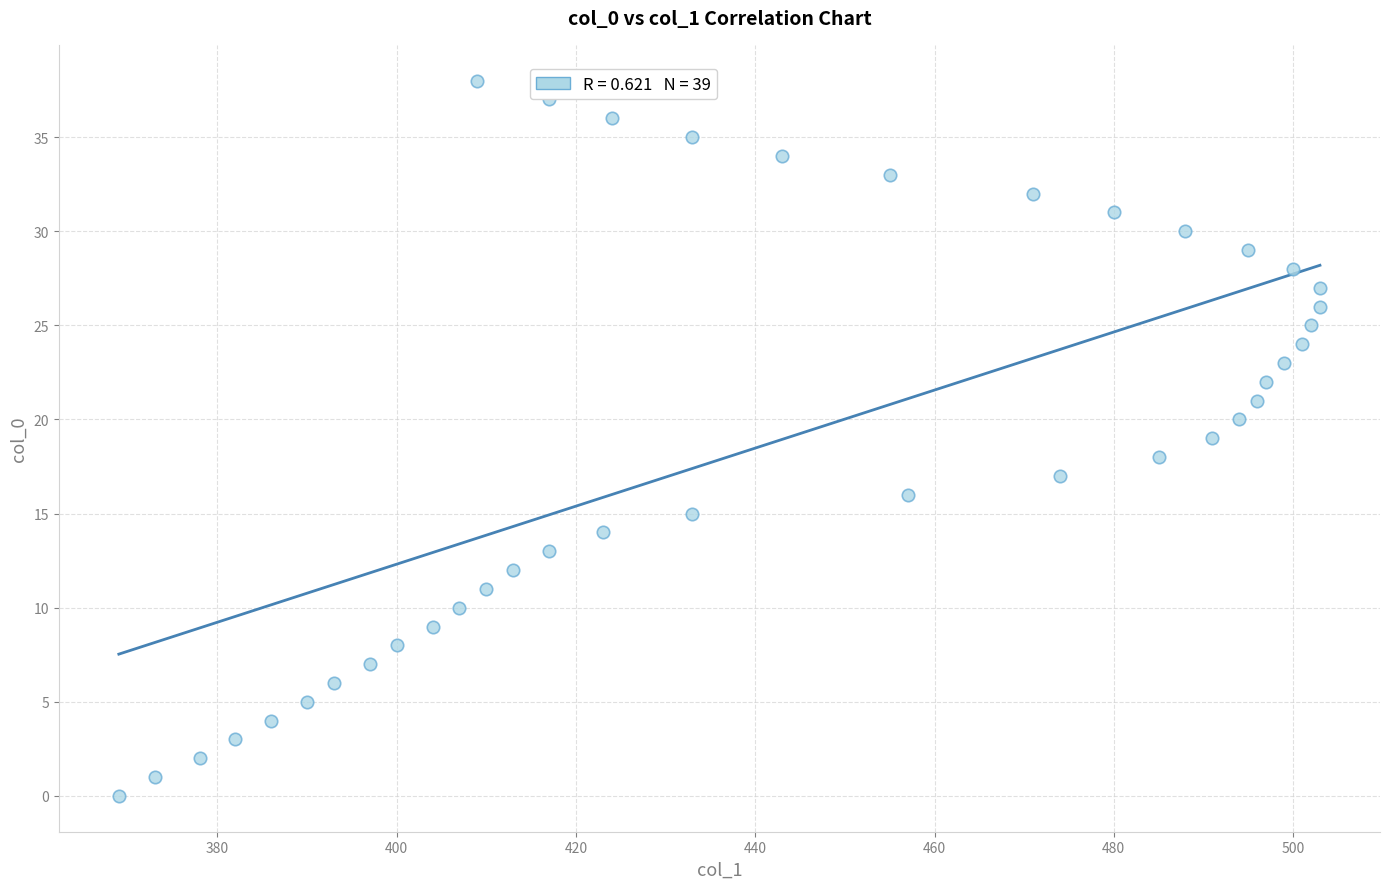

What is the range of X values (max minus min)?

134